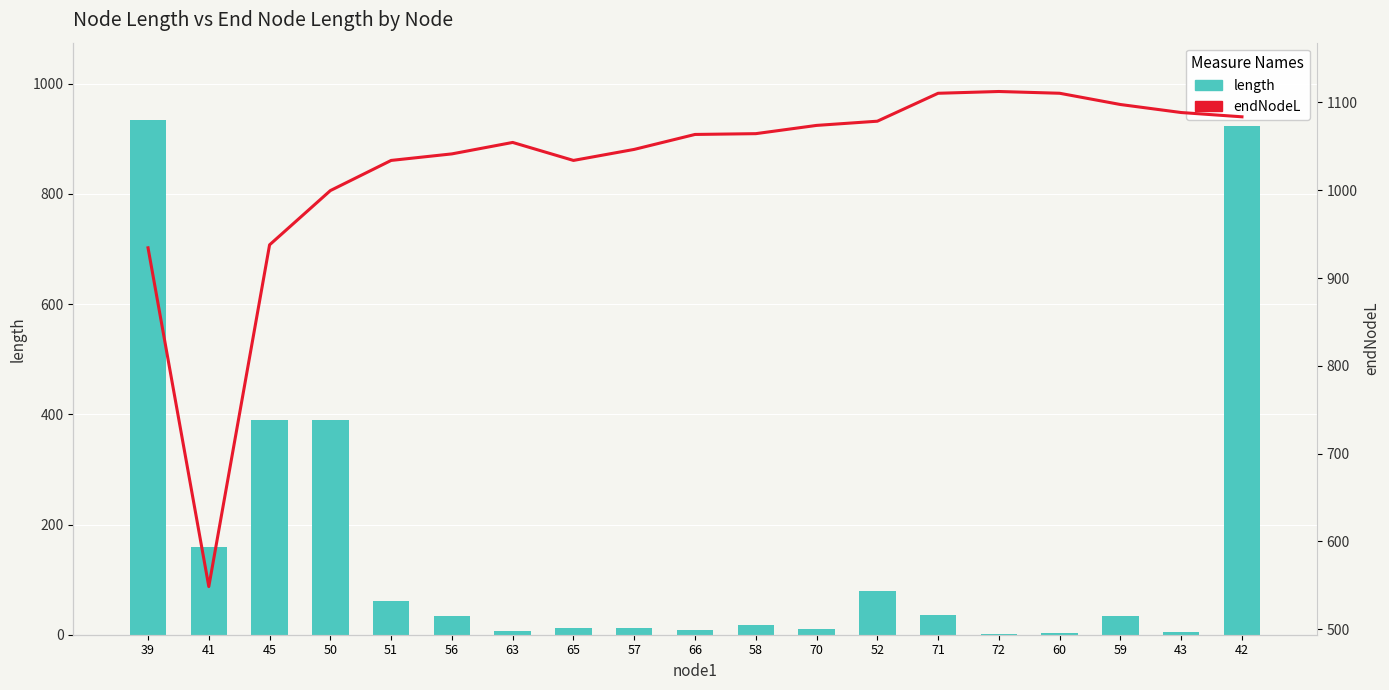

How many data points in endNodeL are above 1063?

10